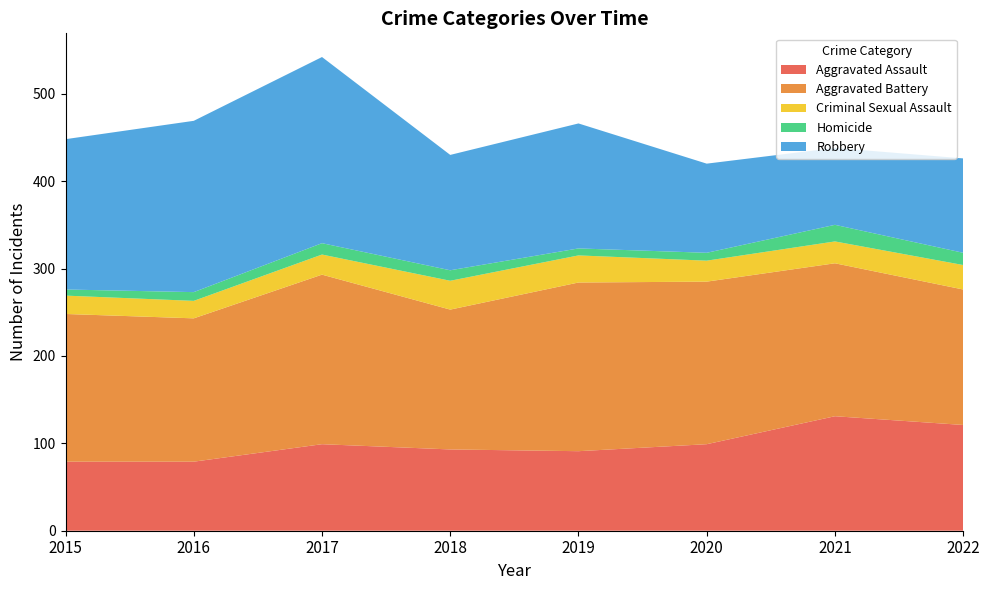

Reading left to right, what are all the values shown in this chart?

Aggravated Assault: 79	79	99	93	91	99	131	121
Aggravated Battery: 169	164	194	160	193	186	175	155
Criminal Sexual Assault: 21	20	23	33	31	24	25	28
Homicide: 7	10	13	12	8	9	19	14
Robbery: 172	196	213	132	143	102	88	108